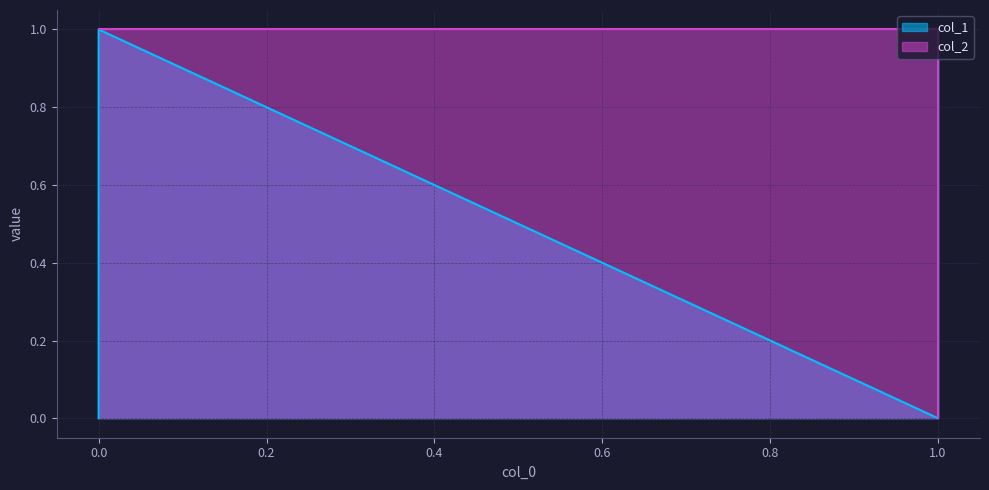

Is the value of col_2 at 0 greater than the value of col_1 at 1?

Yes